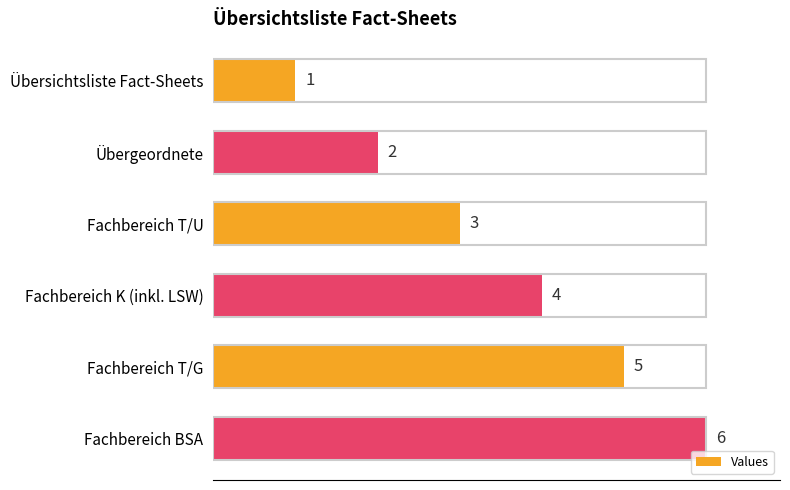

The chart shows a value of 5 at Fachbereich T/G. True or false?

True